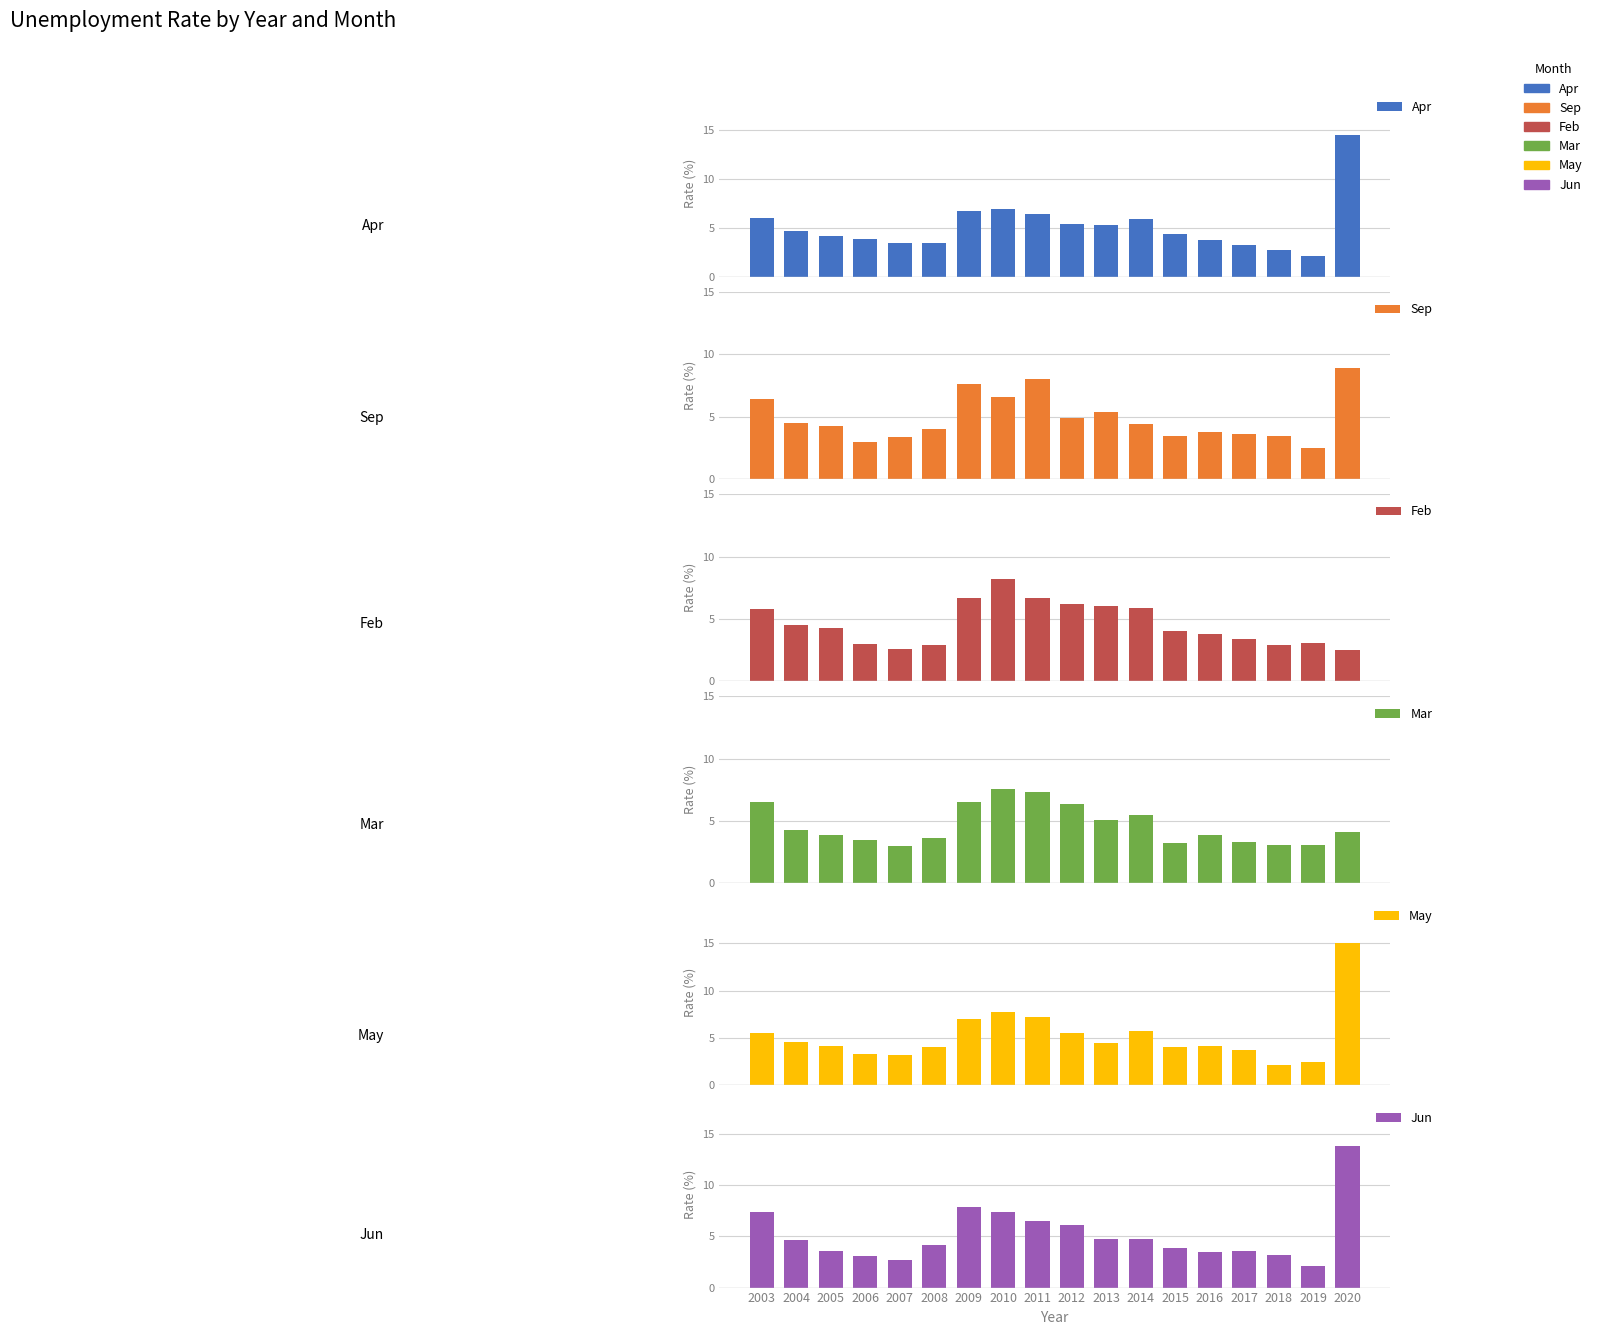

What is the difference between the Jun values at 2015 and 2019?

1.8